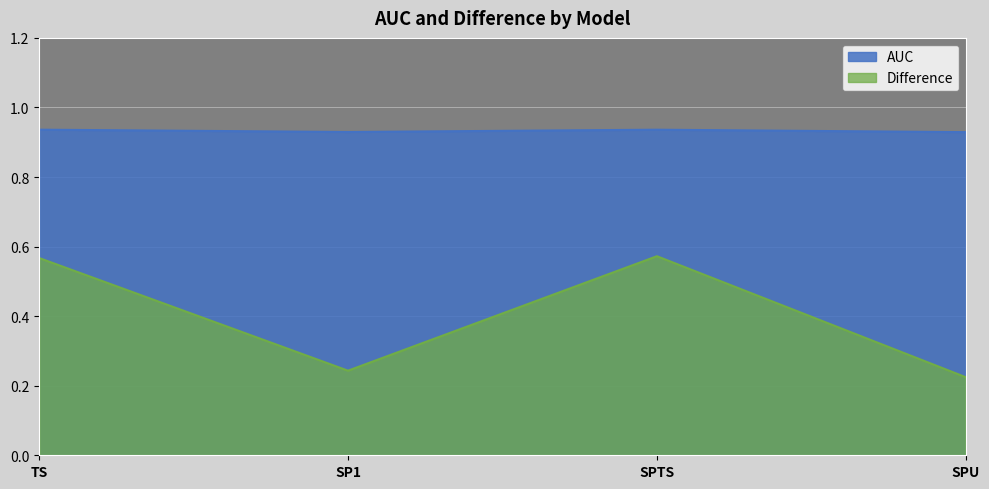

Does the chart display data point markers on the line(s)?

No